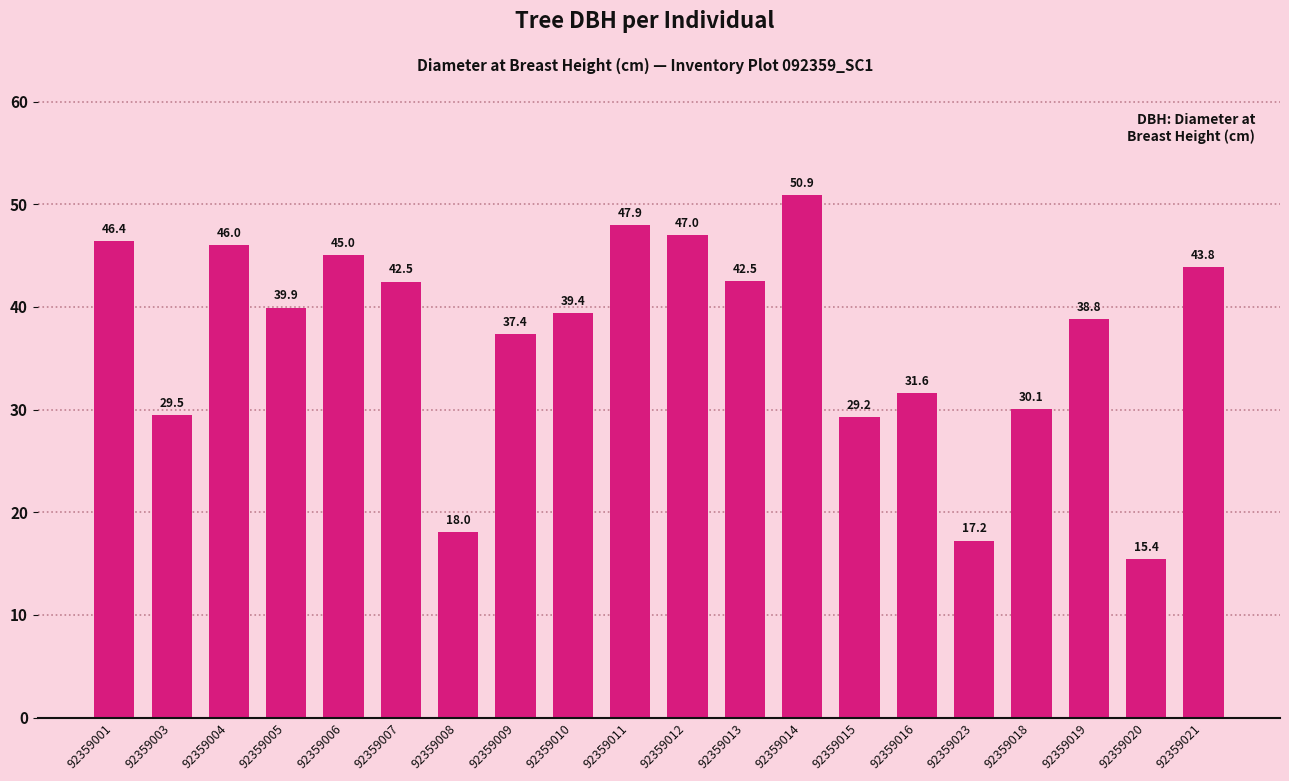

The chart shows a value of 13.0 at 92359012. True or false?

False